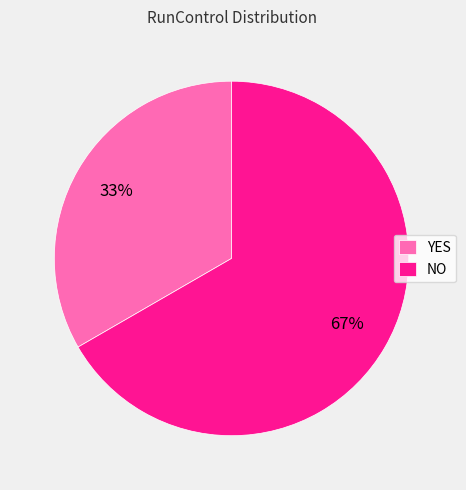

To the nearest percent, what is the combined percentage of NO and YES?

100%